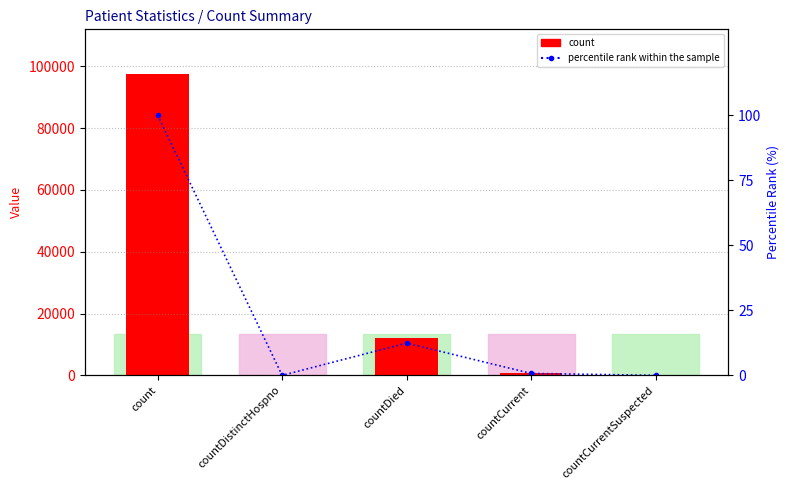

Which has a higher value, count or countCurrentSuspected?

count